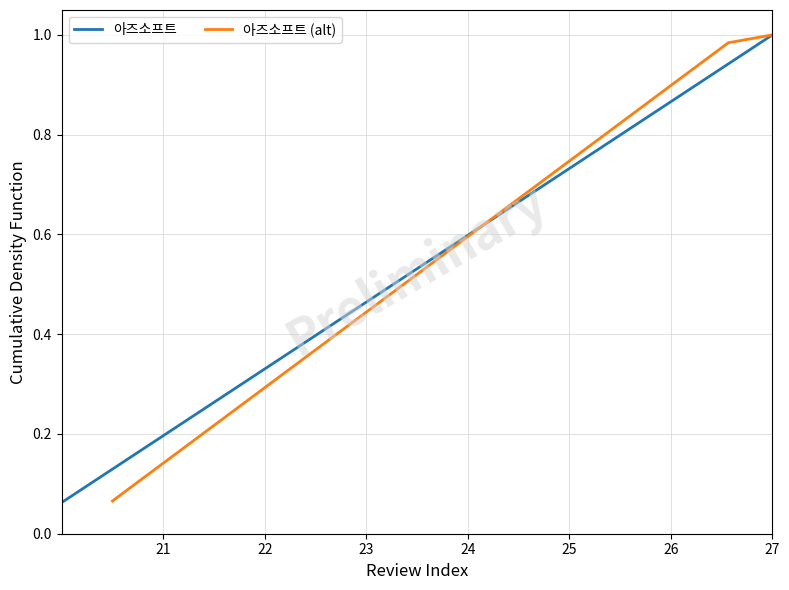

True or false: 아즈소프트 has more than 2 interior local peaks.

False